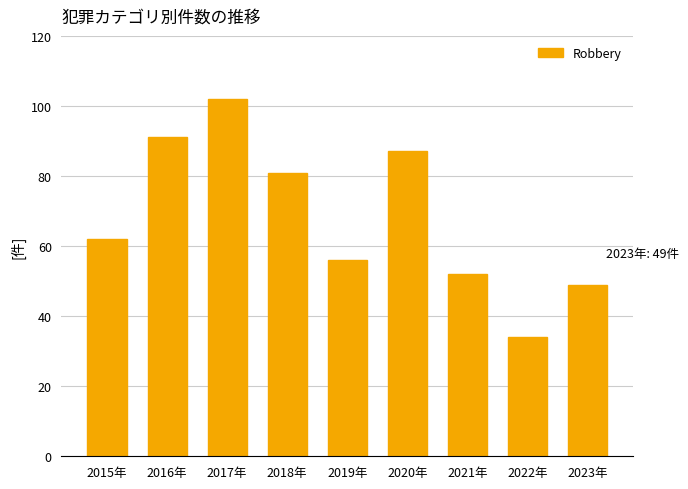

Are the bars grouped side by side (vs. stacked)?

No